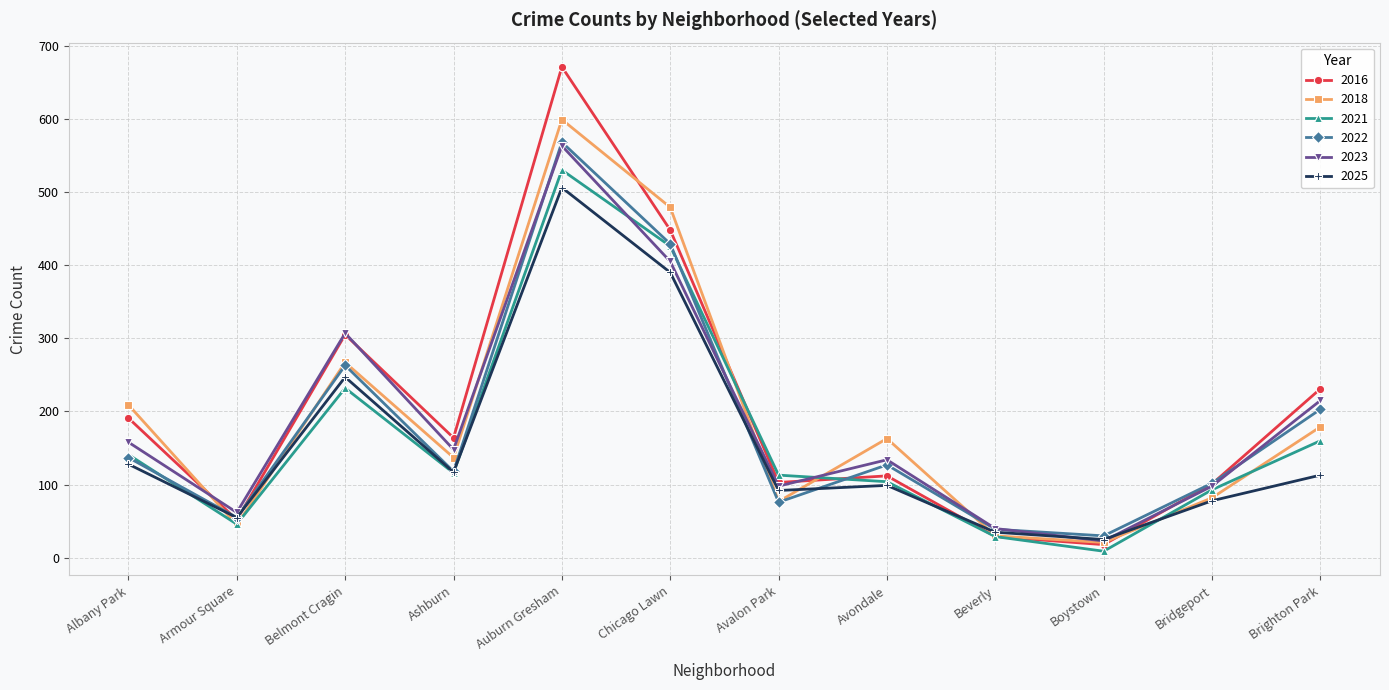

At which category is the sum across all series the highest?

Auburn Gresham